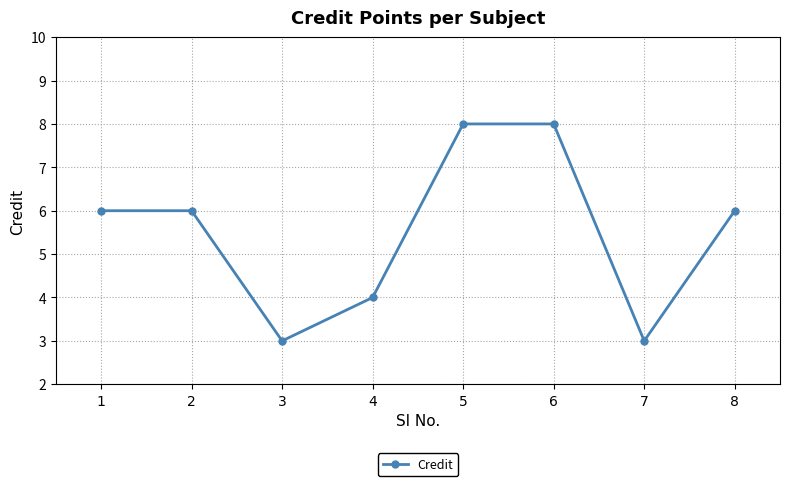

Between 4 and 2, which is larger?

2